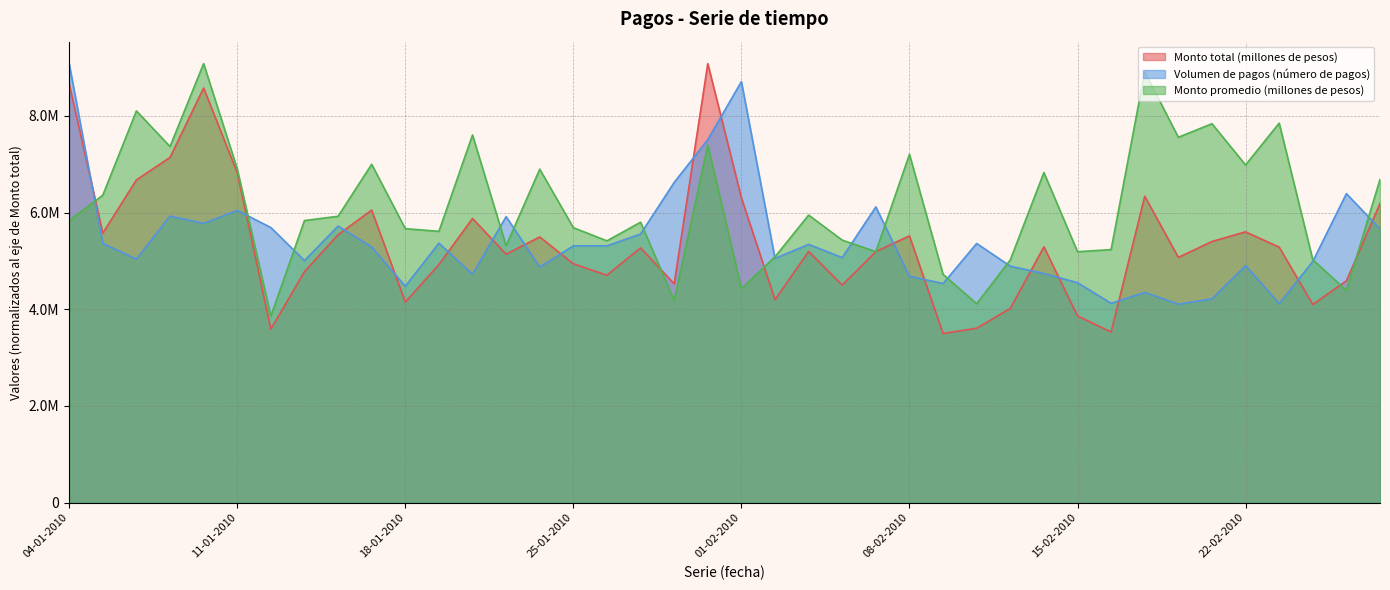

Reading left to right, transcribe all the data shown in this chart.

Monto total (millones de pesos): 04-01-2010=8666060.0	05-01-2010=5575192.0	06-01-2010=6675836.0	07-01-2010=7141677.0	08-01-2010=8578218.0	11-01-2010=6826248.0	12-01-2010=3589116.0	13-01-2010=4778146.0	14-01-2010=5541612.0	15-01-2010=6052903.0	18-01-2010=4149465.0	19-01-2010=4925727.0	20-01-2010=5879402.0	21-01-2010=5139735.0	22-01-2010=5496794.0	25-01-2010=4940883.0	26-01-2010=4704449.0	27-01-2010=5270822.0	28-01-2010=4527092.0	29-01-2010=9082460.0	01-02-2010=6306442.0	02-02-2010=4199428.0	03-02-2010=5196890.0	04-02-2010=4500526.0	05-02-2010=5193816.0	08-02-2010=5518927.0	09-02-2010=3498856.0	10-02-2010=3607677.0	11-02-2010=4016745.0	12-02-2010=5292198.0	15-02-2010=3862344.0	16-02-2010=3529541.0	17-02-2010=6338585.0	18-02-2010=5072988.0	19-02-2010=5402273.0	22-02-2010=5601617.0	23-02-2010=5285196.0	24-02-2010=4098707.0	25-02-2010=4589517.0	26-02-2010=6188821.0
Volumen de pagos (número de pagos): 04-01-2010=9082460.0	05-01-2010=5361640.3	06-01-2010=5038355.9	07-01-2010=5928912.8	08-01-2010=5776420.2	11-01-2010=6044807.2	12-01-2010=5691024.3	13-01-2010=5007857.4	14-01-2010=5721522.8	15-01-2010=5288443.8	18-01-2010=4477183.1	19-01-2010=5367740.0	20-01-2010=4727271.0	21-01-2010=5916713.4	22-01-2010=4873663.9	25-01-2010=5312842.6	26-01-2010=5312842.6	27-01-2010=5556830.8	28-01-2010=6624279.1	29-01-2010=7508736.2	01-02-2010=8710378.0	02-02-2010=5050555.3	03-02-2010=5343341.1	04-02-2010=5068854.4	05-02-2010=6118003.6	08-02-2010=4684573.1	09-02-2010=4532080.4	10-02-2010=5361640.3	11-02-2010=4891963.0	12-02-2010=4739470.4	15-02-2010=4550379.6	16-02-2010=4123400.2	17-02-2010=4349089.3	18-02-2010=4105101.1	19-02-2010=4214895.8	22-02-2010=4904162.4	23-02-2010=4117300.5	24-02-2010=4989558.3	25-02-2010=6392490.3	26-02-2010=5660525.8
Monto promedio (millones de pesos): 04-01-2010=5835716.2	05-01-2010=6360128.5	06-01-2010=8103824.4	07-01-2010=7366839.7	08-01-2010=9082460.0	11-01-2010=6906600.2	12-01-2010=3857388.3	13-01-2010=5835716.2	14-01-2010=5923953.8	15-01-2010=6999851.3	18-01-2010=5668265.2	19-01-2010=5612114.0	20-01-2010=7606485.0	21-01-2010=5313309.3	22-01-2010=6898578.6	25-01-2010=5688319.2	26-01-2010=5415584.7	27-01-2010=5801624.4	28-01-2010=4180257.9	29-01-2010=7397923.4	01-02-2010=4427924.9	02-02-2010=5085696.3	03-02-2010=5949021.3	04-02-2010=5430625.2	05-02-2010=5191982.5	08-02-2010=7205404.9	09-02-2010=4721716.1	10-02-2010=4115082.3	11-02-2010=5021523.5	12-02-2010=6829392.3	15-02-2010=5190979.8	16-02-2010=5235098.7	17-02-2010=8914006.3	18-02-2010=7558355.4	19-02-2010=7839111.5	22-02-2010=6985813.5	23-02-2010=7851143.9	24-02-2010=5024531.6	25-02-2010=4390824.9	26-02-2010=6687008.8